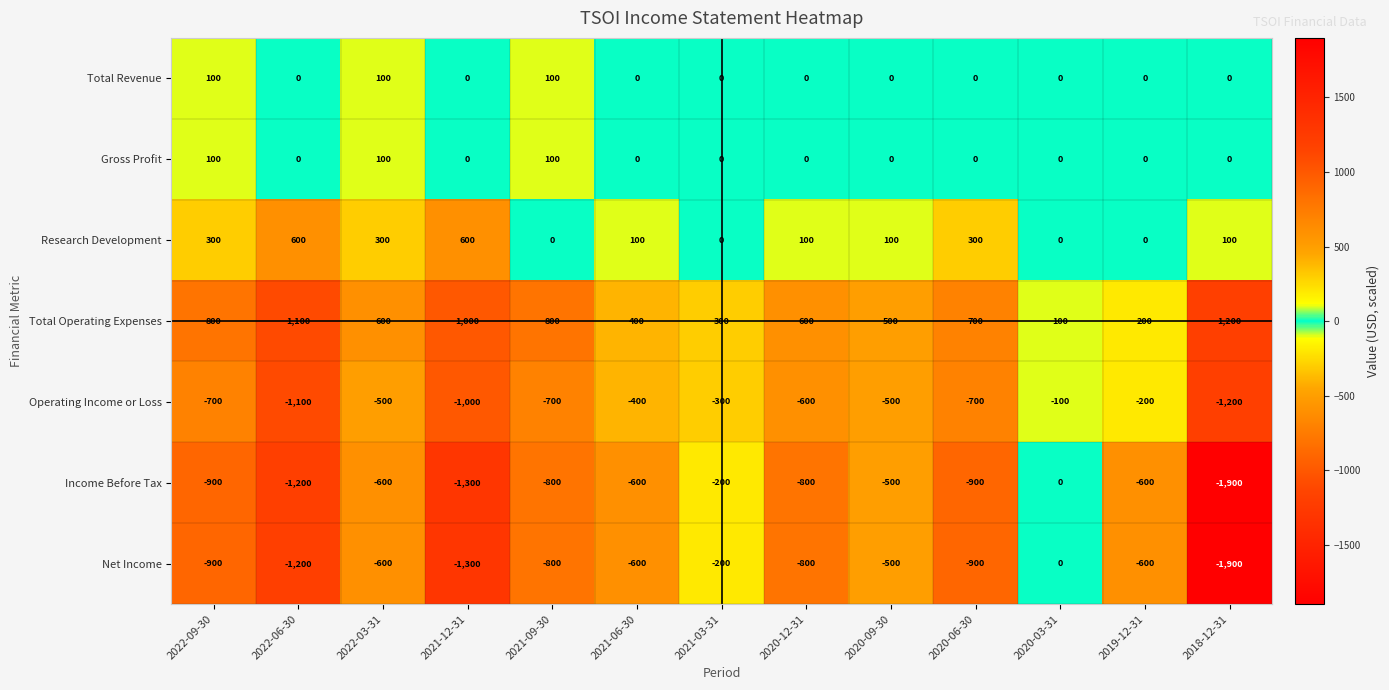

What is the lowest value of the Operating Income or Loss series?

-1200